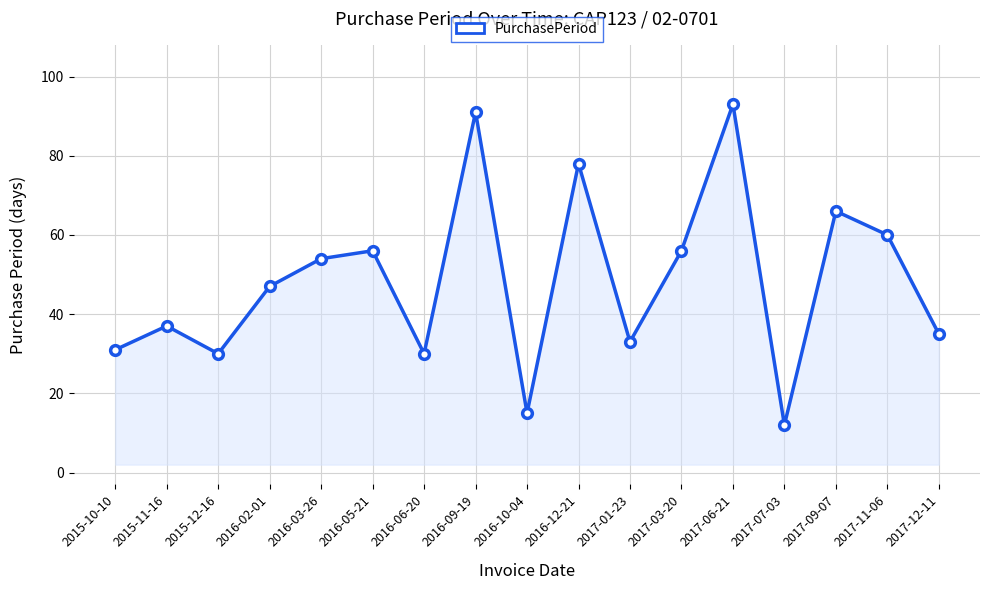

What is the change in value from 2015-11-16 to 2016-03-26?

+17